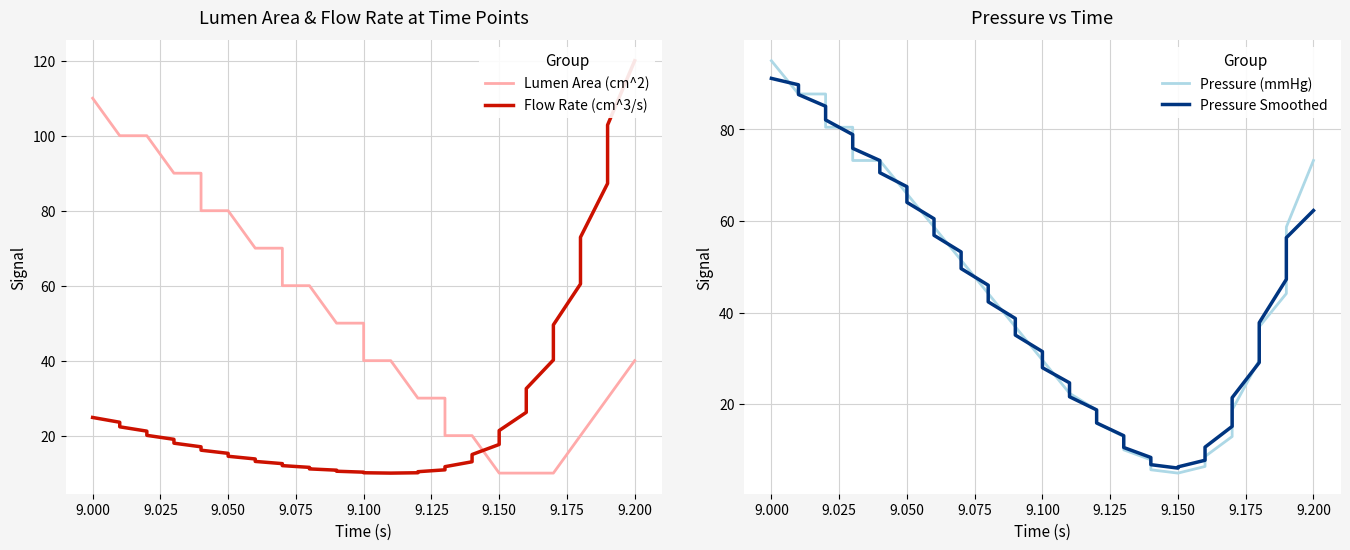

How many lines are shown in the chart?

4